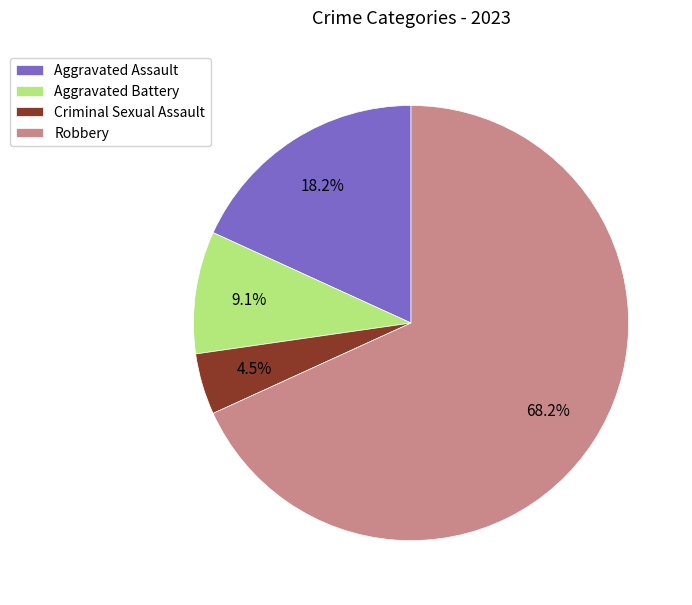

What is the majority slice?

Robbery